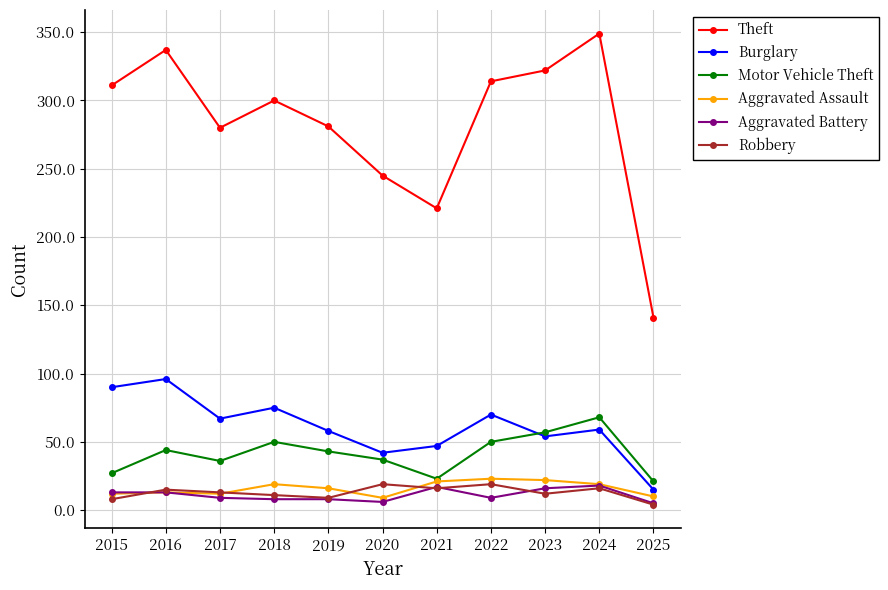

What is the difference between the highest and lowest values at 2019?

273